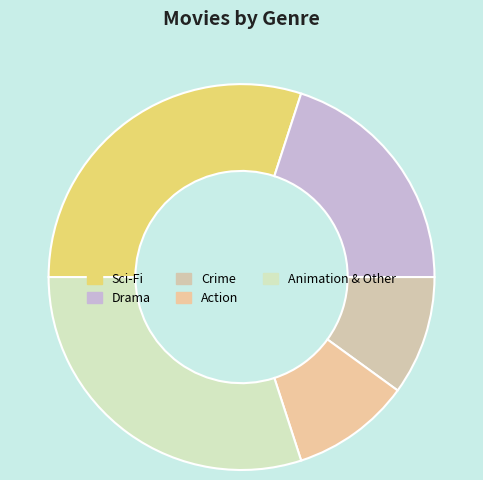

True or false: Drama accounts for 17% of the total.

False